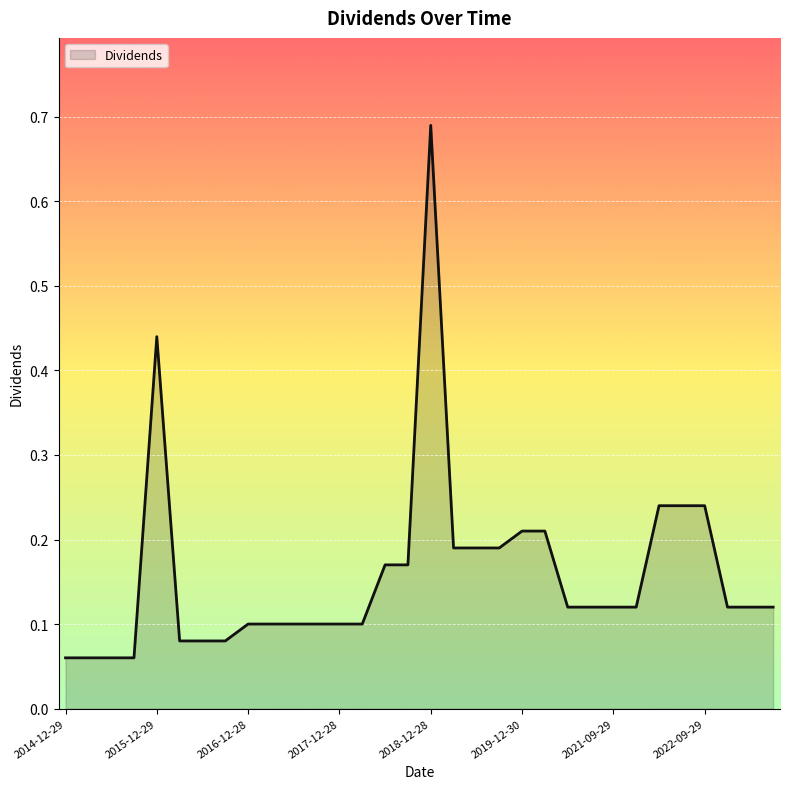

What is the difference between the maximum and minimum values?

0.6